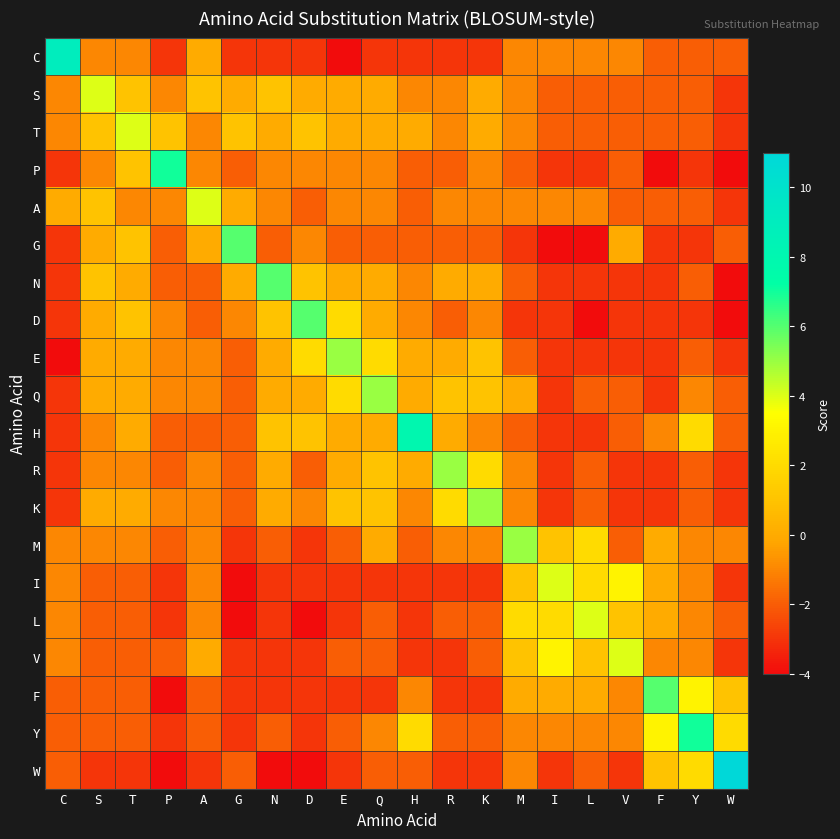

Count the number of categories in the chart.

20